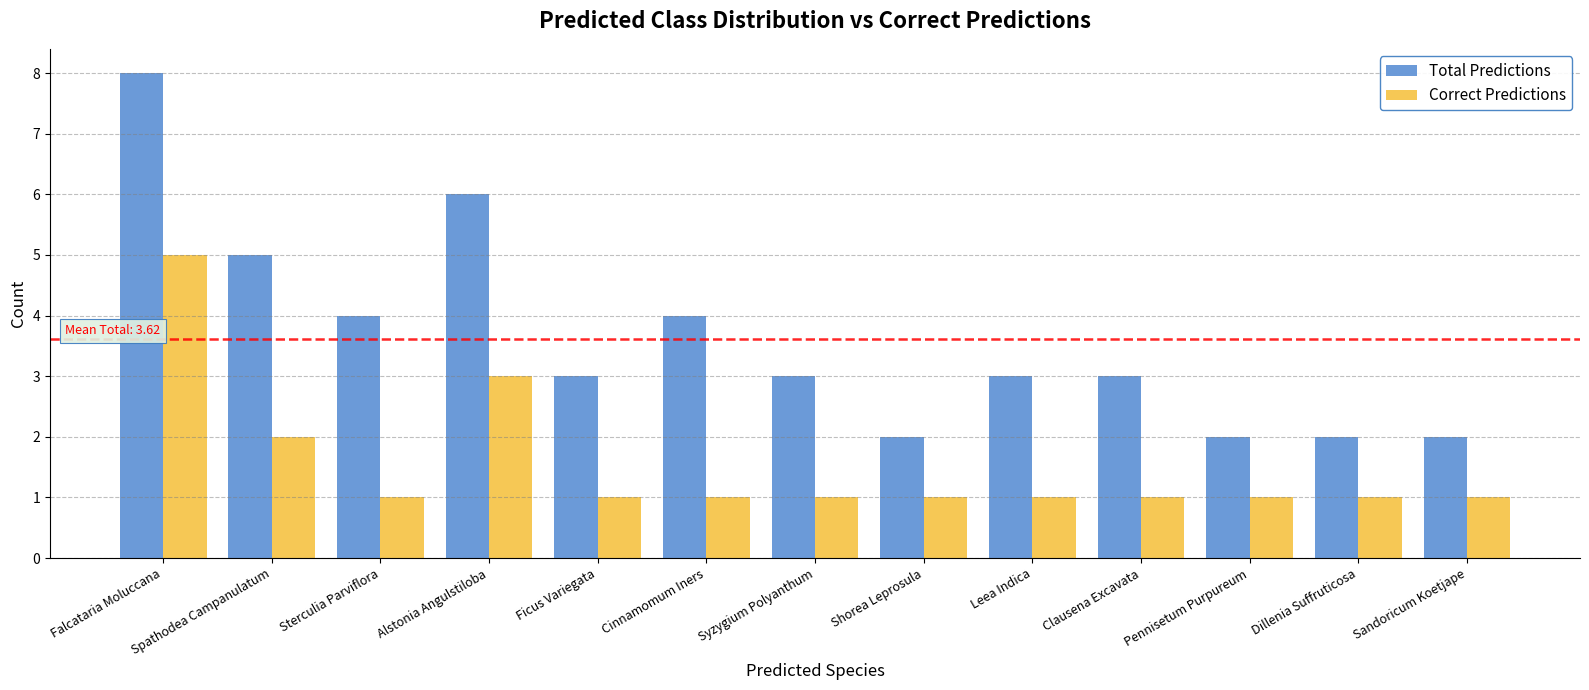

What is the difference between the second highest and minimum values in the Correct Predictions series?

2